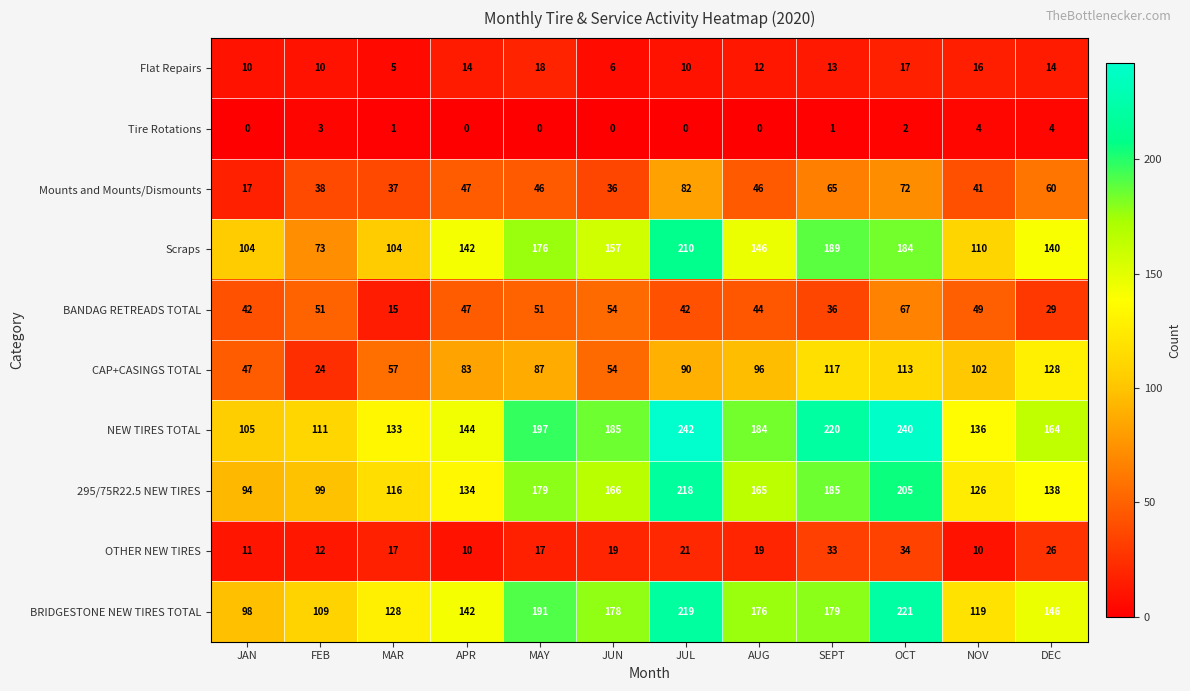

At which category is the sum across all series the highest?

OCT